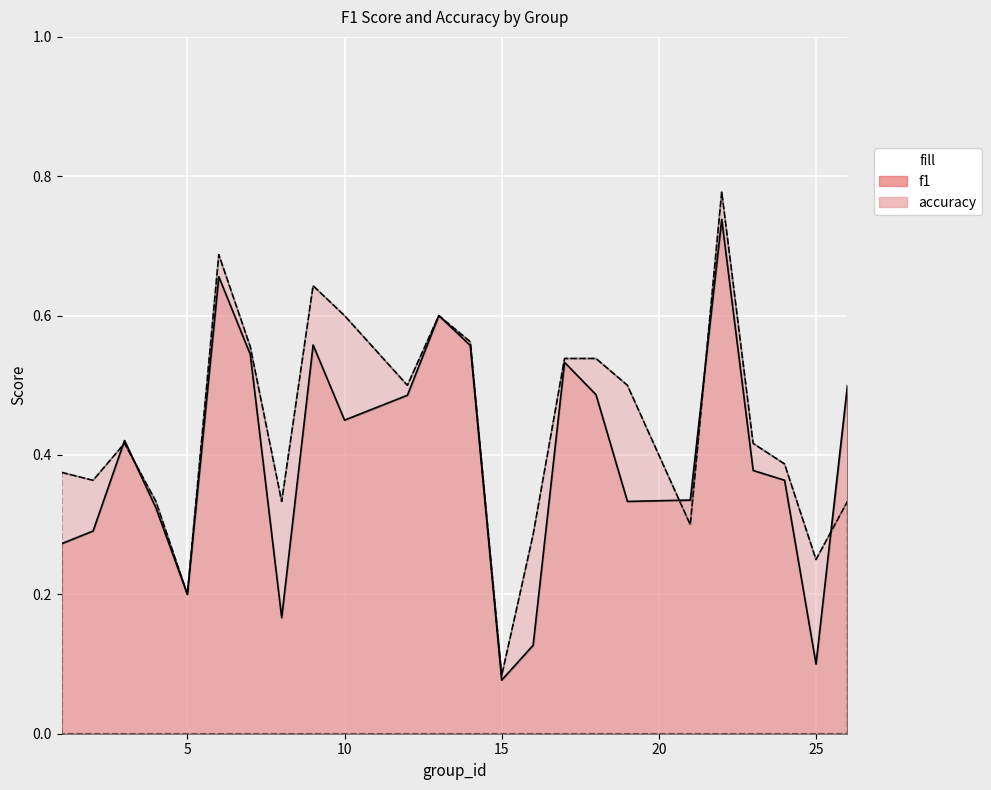

How many intersections are there between f1 and accuracy?

5